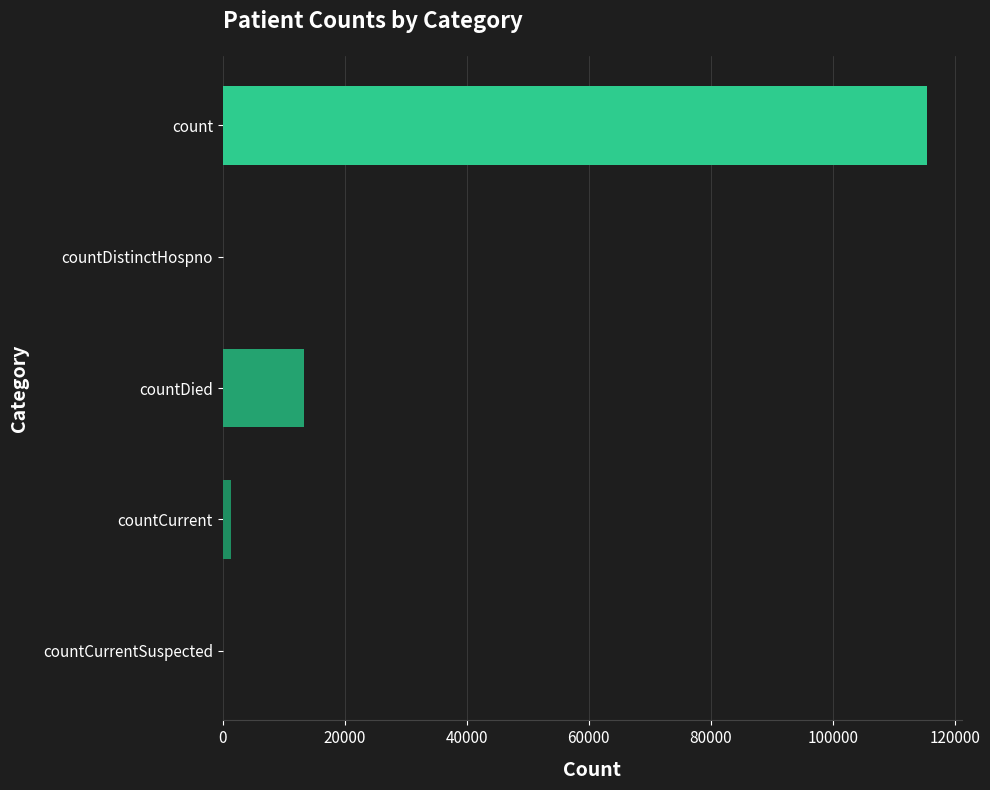

The chart shows a value of 0 at countDistinctHospno. True or false?

True